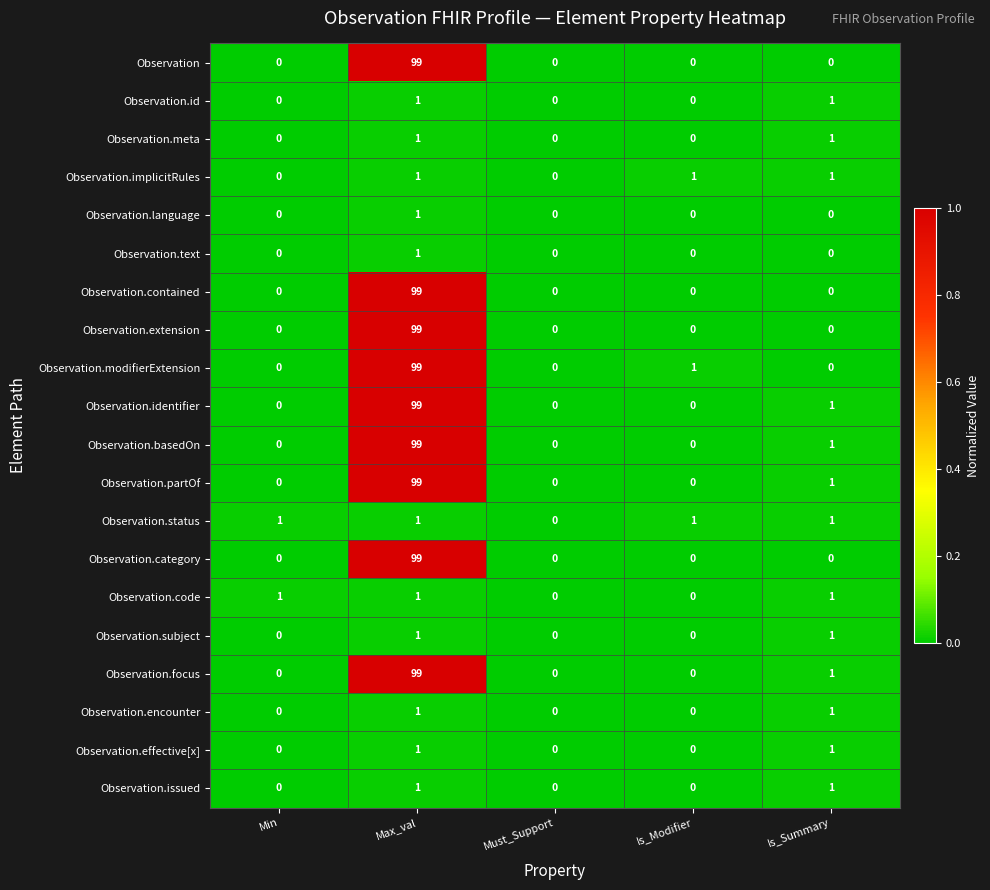

True or false: Observation.issued has a value of 0 at Must_Support.

True